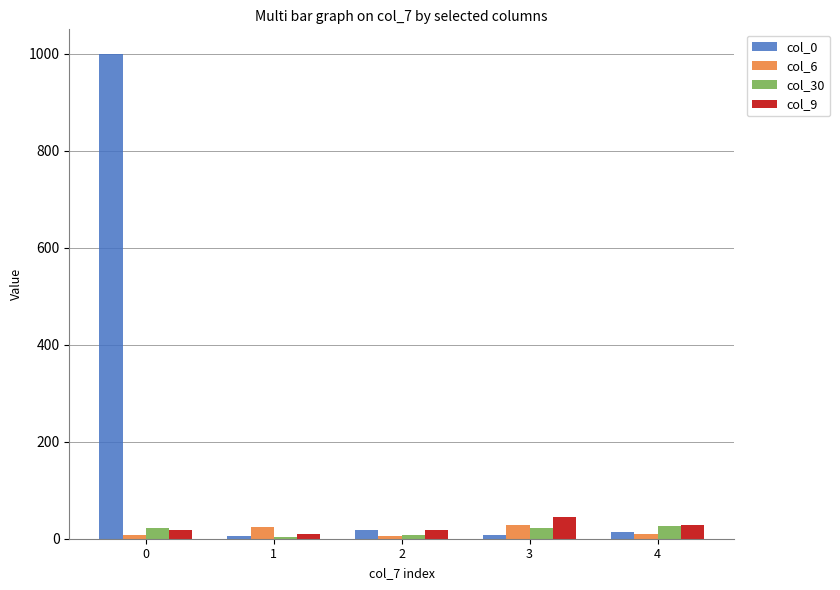

Which series has the largest range (max minus min)?

col_0